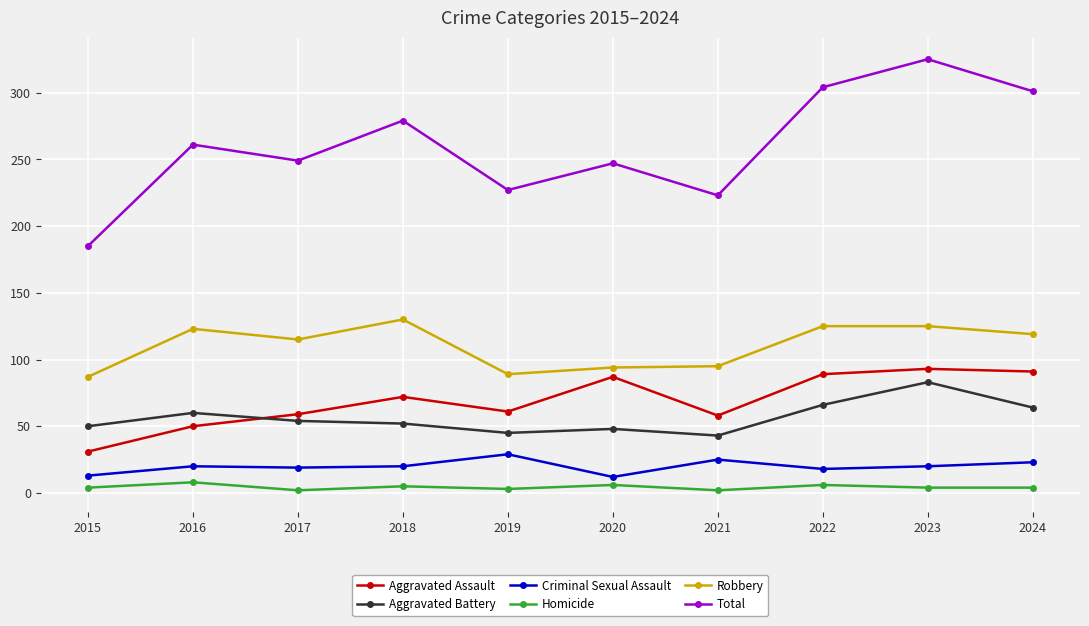

At how many categories does at least one series exceed 183?

10